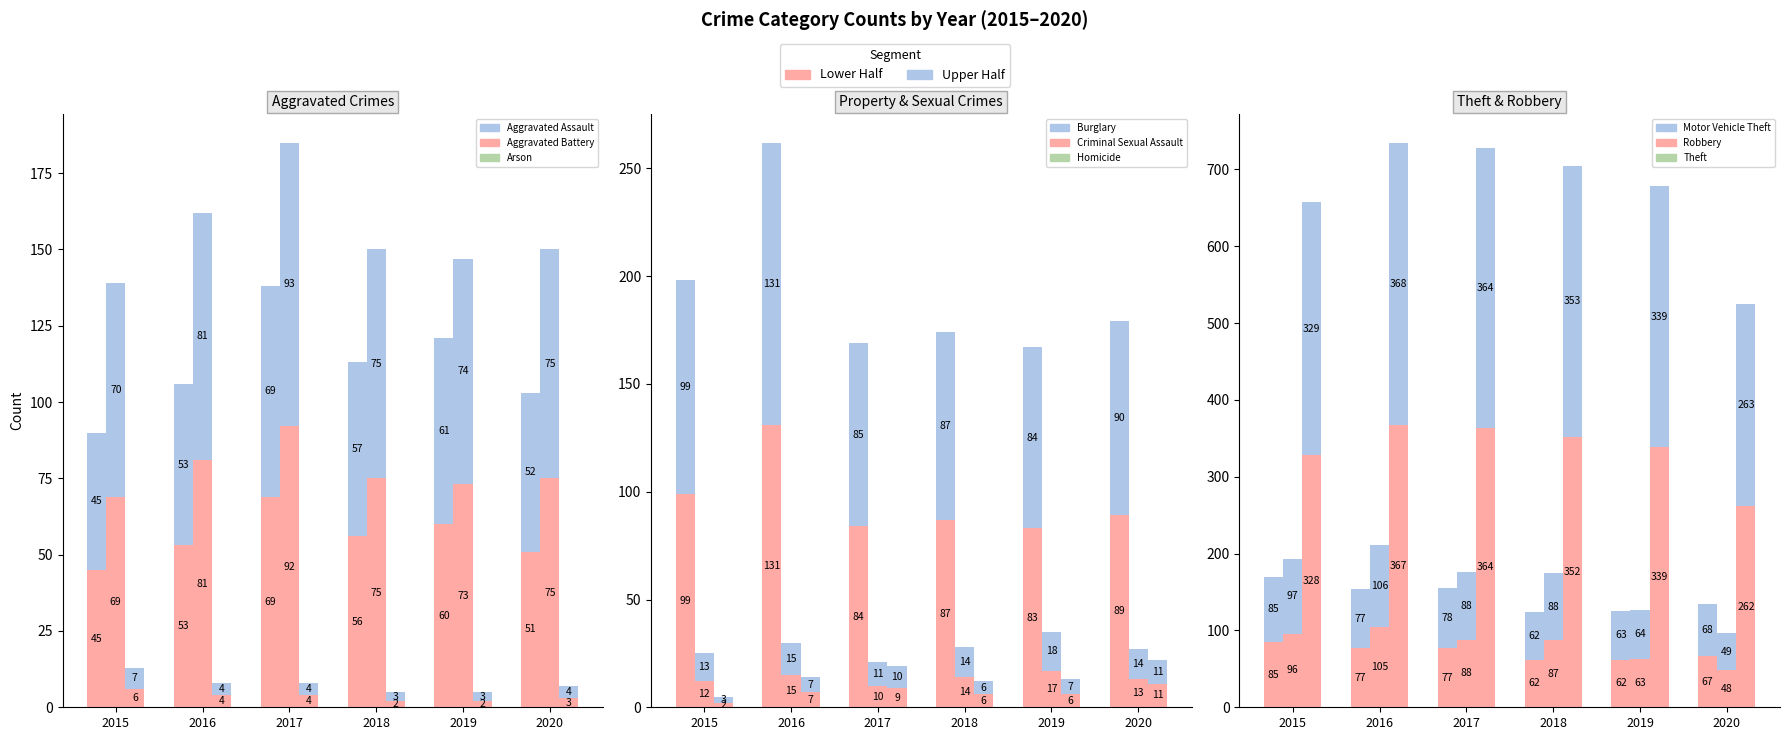

Which has a higher value, Aggravated Battery or Theft?

Theft